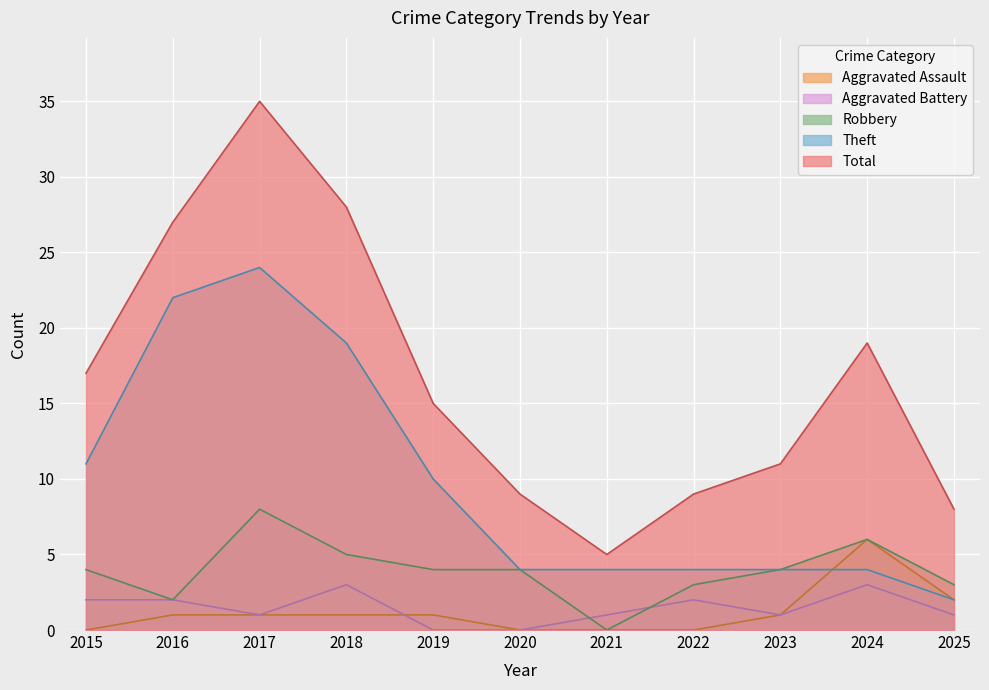

Does the chart display data point markers on the line(s)?

No